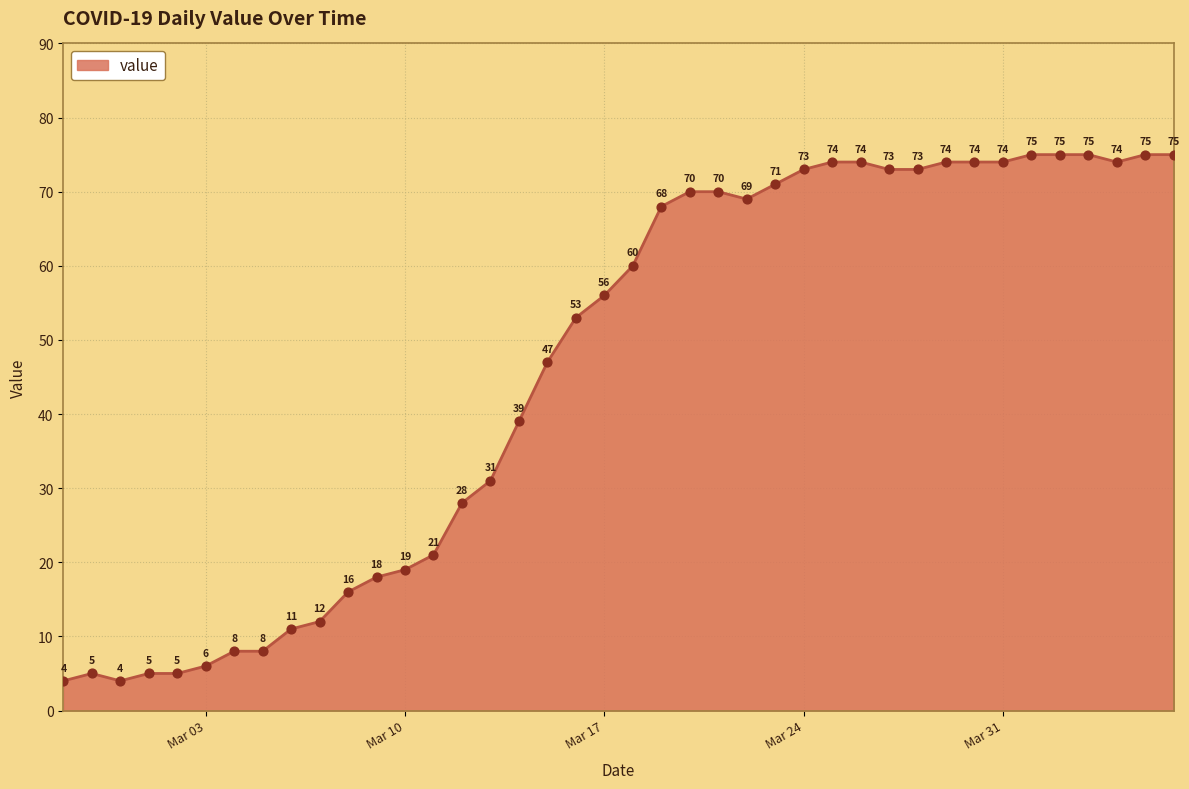

What is the difference between the maximum and minimum values?

71